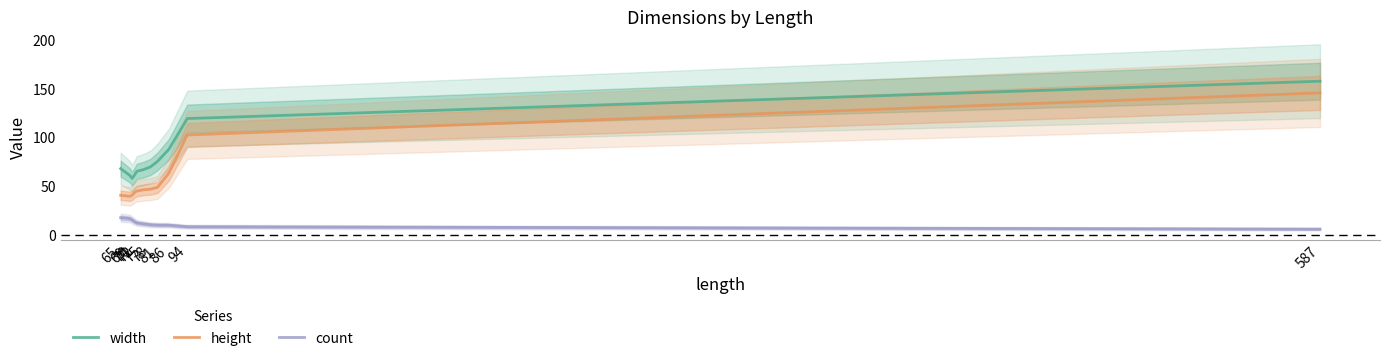

Reading left to right, what are all the values shown in this chart?

width: 68.3	61.3	58.2	61.5	65.4	67.3	70.1	75.7	88.2	119.8	158.3
height: 40.8	39.8	41.0	43.6	45.2	46.5	47.2	49.0	63.7	103.0	146.2
count: 17.8	16.9	15.4	13.8	12.5	11.4	10.5	10.2	10.1	8.5	6.0